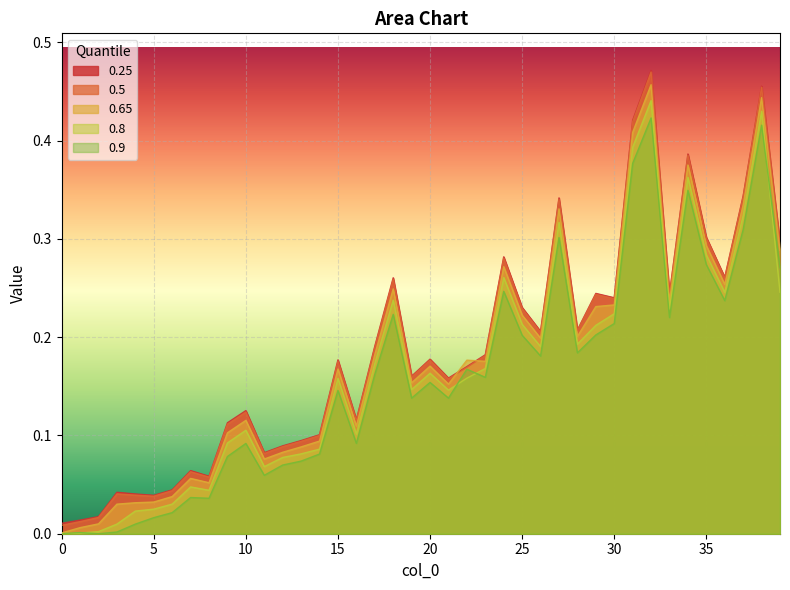

The 0.65 series shows 0.3 at 30. True or false?

False